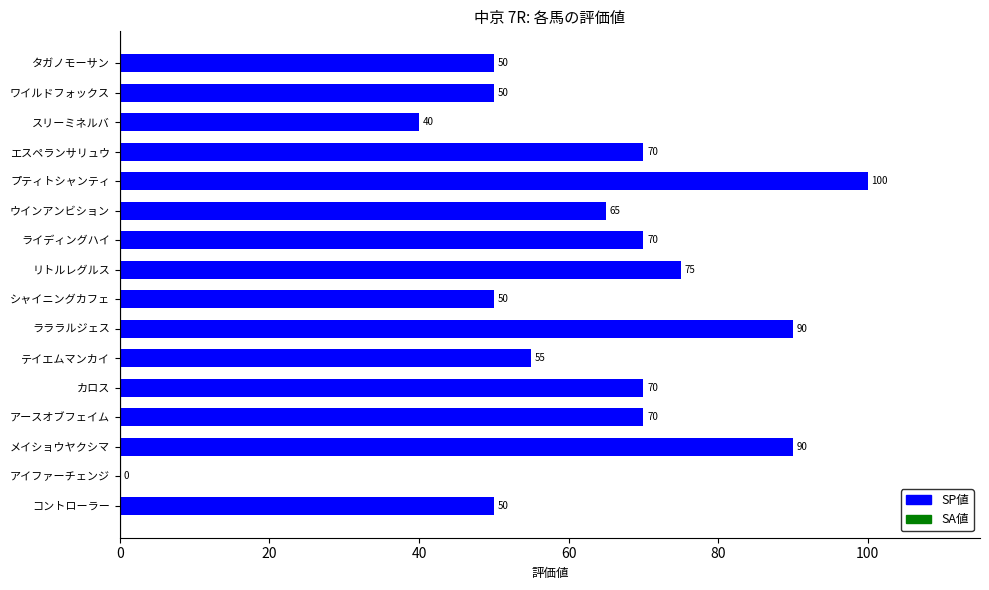

The chart shows a value of 50 at タガノモーサン. True or false?

True